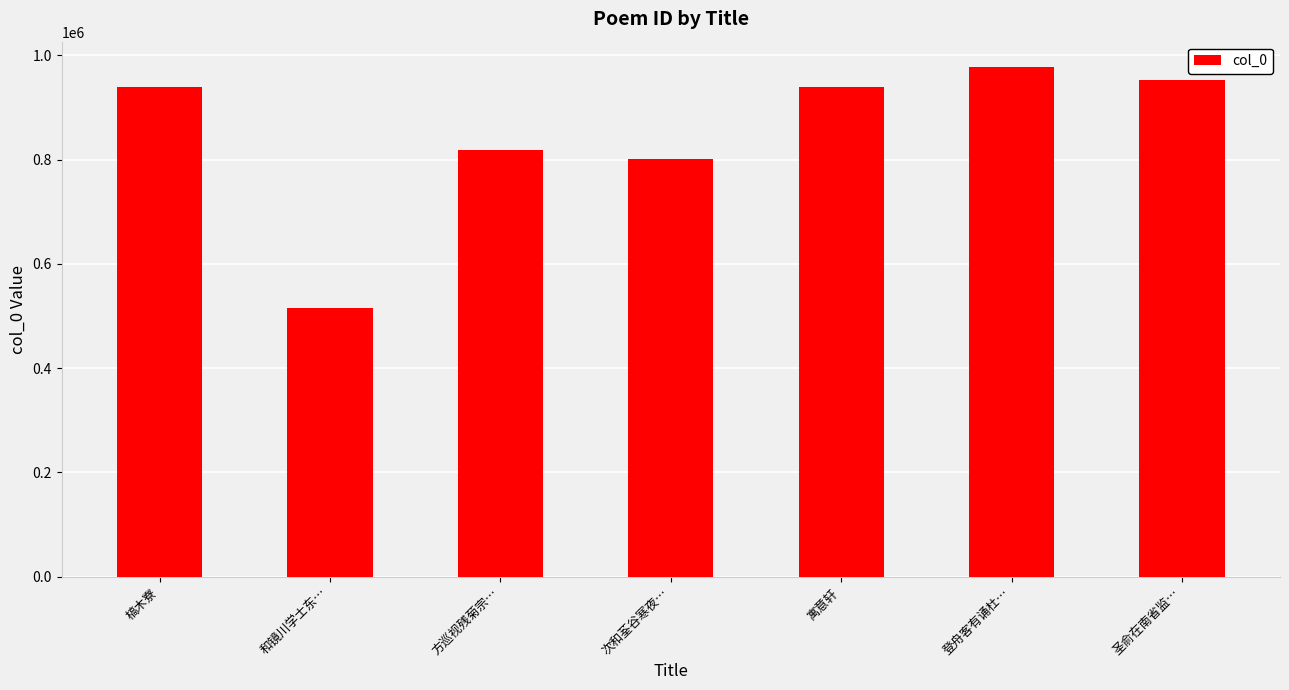

How many values are below 938941?

3